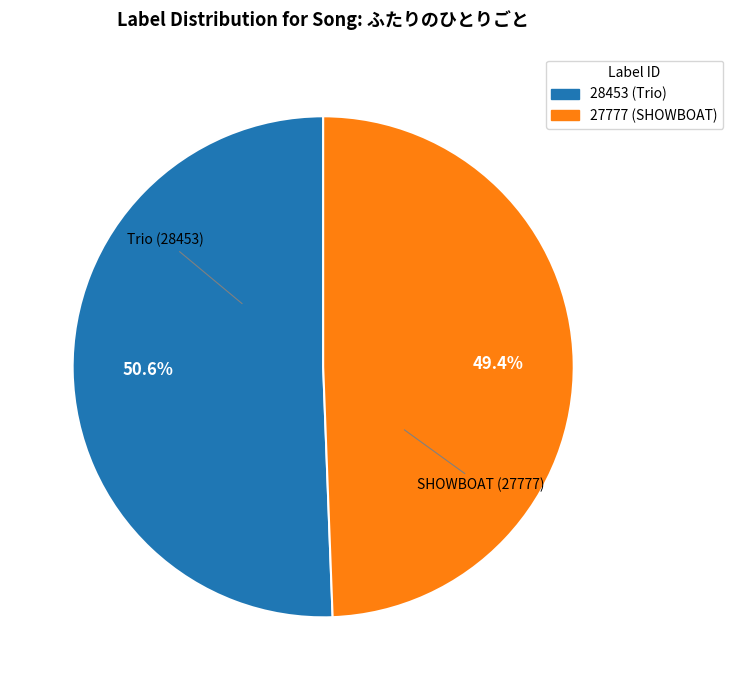

To the nearest percent, what is the difference between the 28453 (Trio) and 27777 (SHOWBOAT) slice percentages?

1%